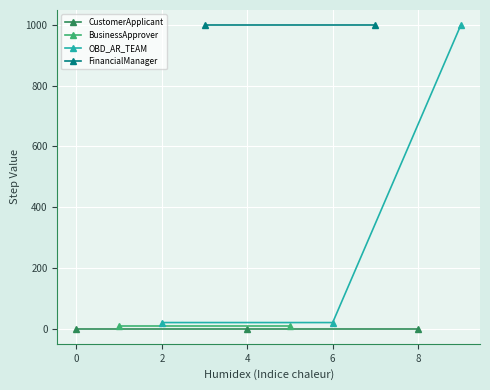

Count the number of categories in the chart.

3